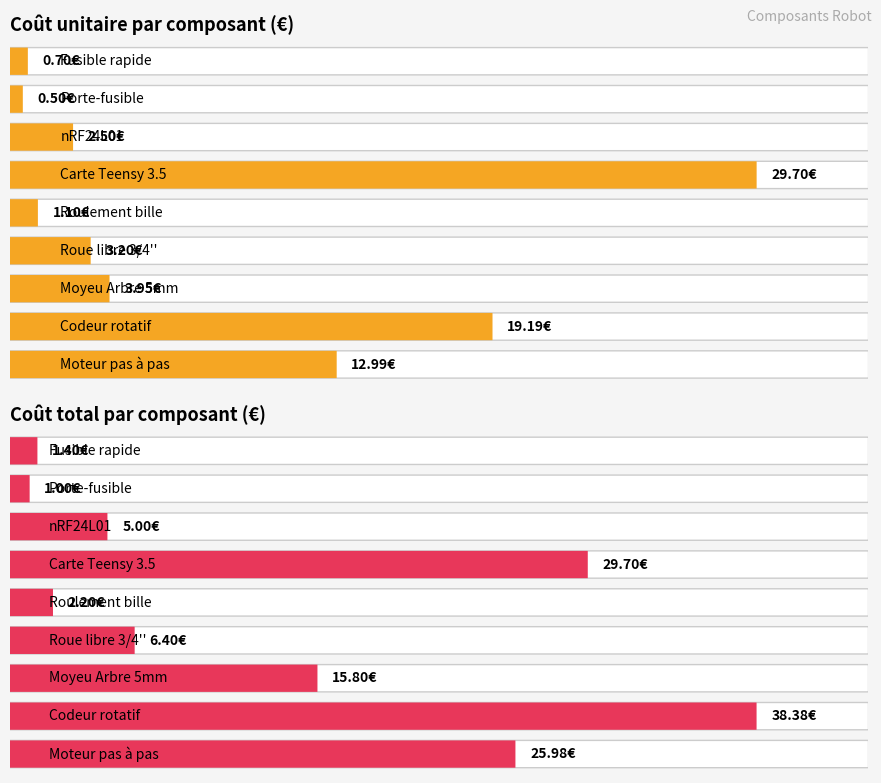

Between nRF24L01 and Porte-fusible, which series saw the biggest shift?

Coût total